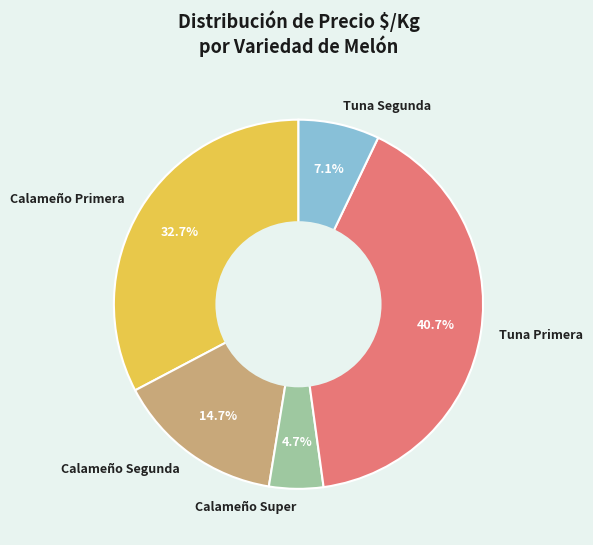

Does Tuna Primera account for over 50% of the chart?

No